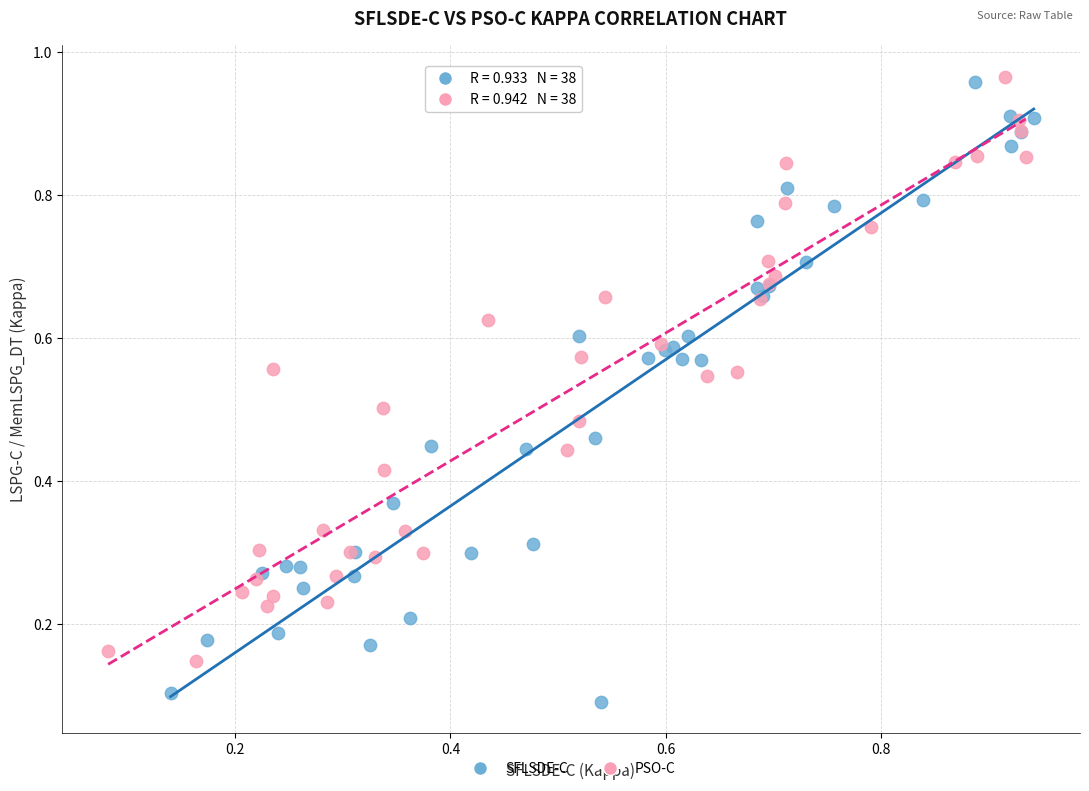

Which series reaches the minimum Y coordinate?

SFLSDE-C